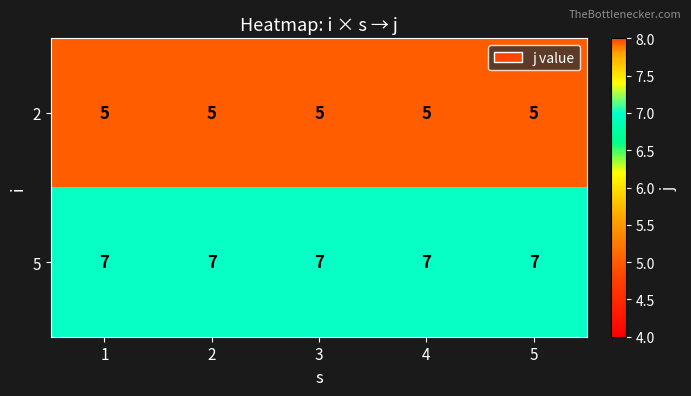

The 5 series shows 4 at 2. True or false?

False